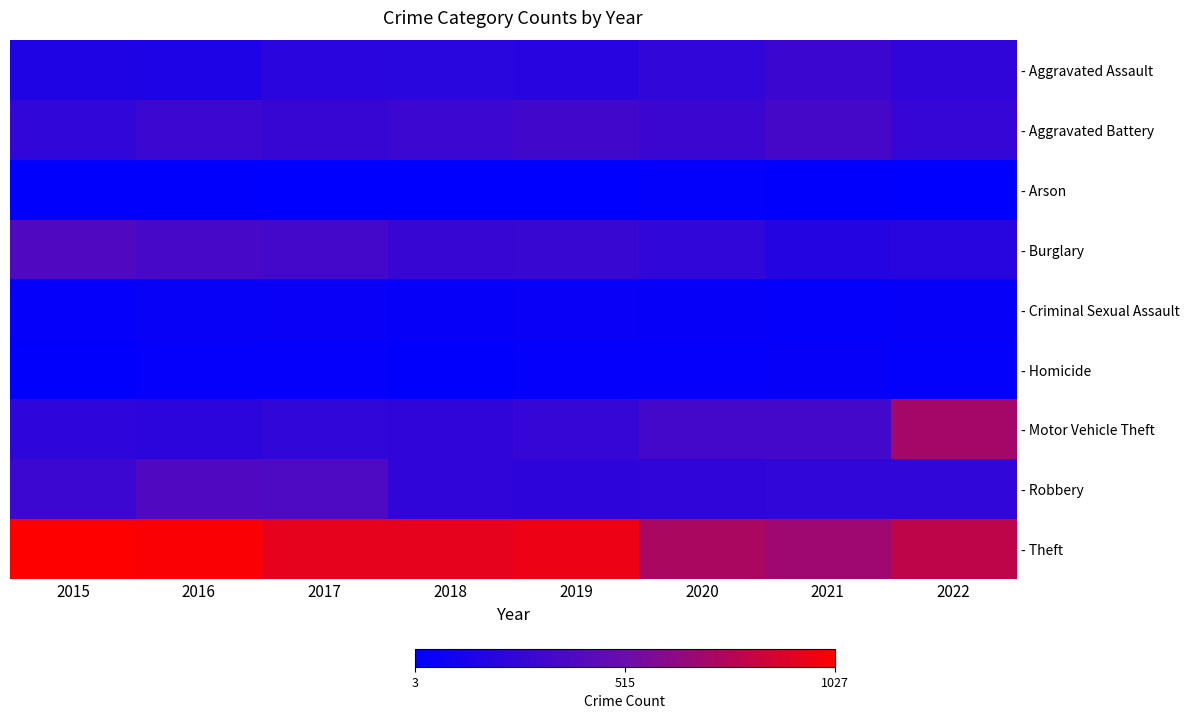

At which category does the chart reach its minimum across all series?

2022